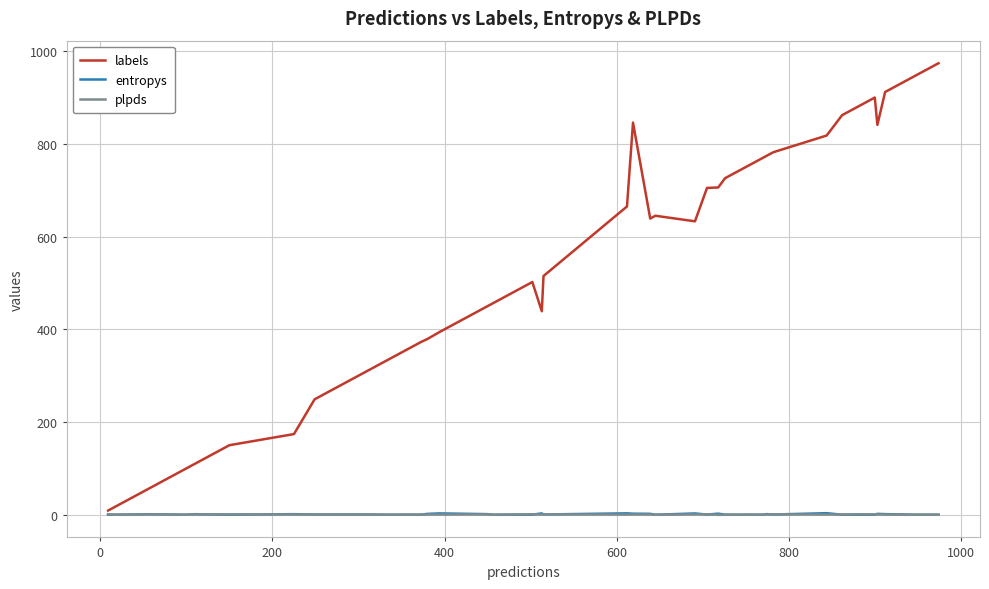

Which series has the largest total across all categories?

labels